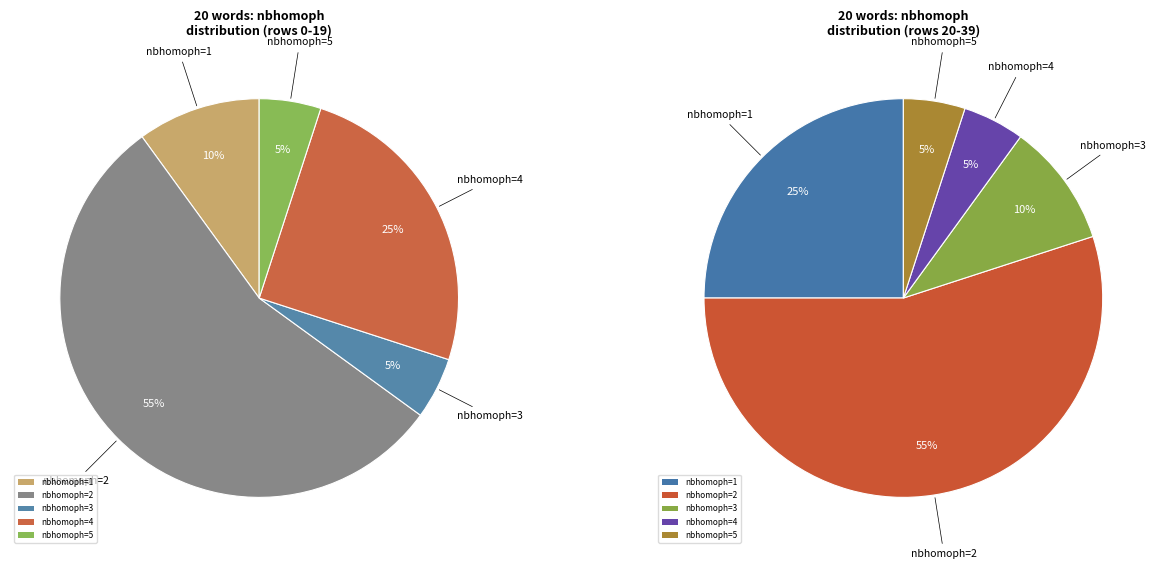

Is 3 the majority of the pie?

No